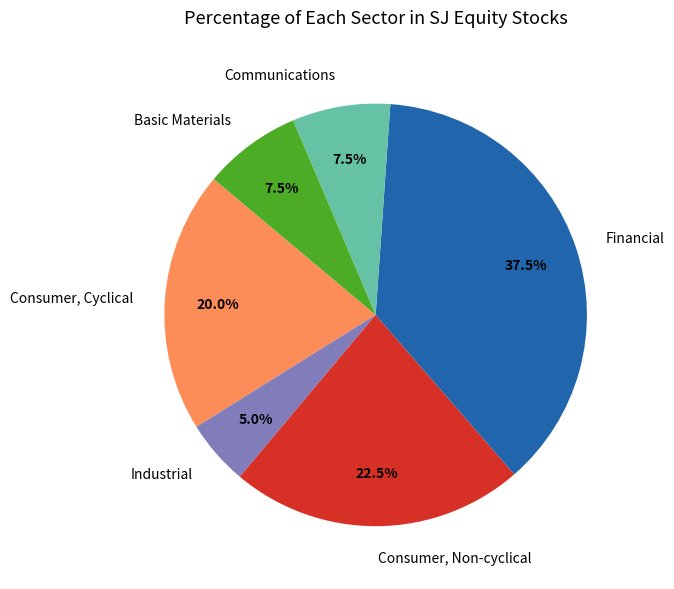

Between Consumer, Non-cyclical and Basic Materials, which is larger?

Consumer, Non-cyclical